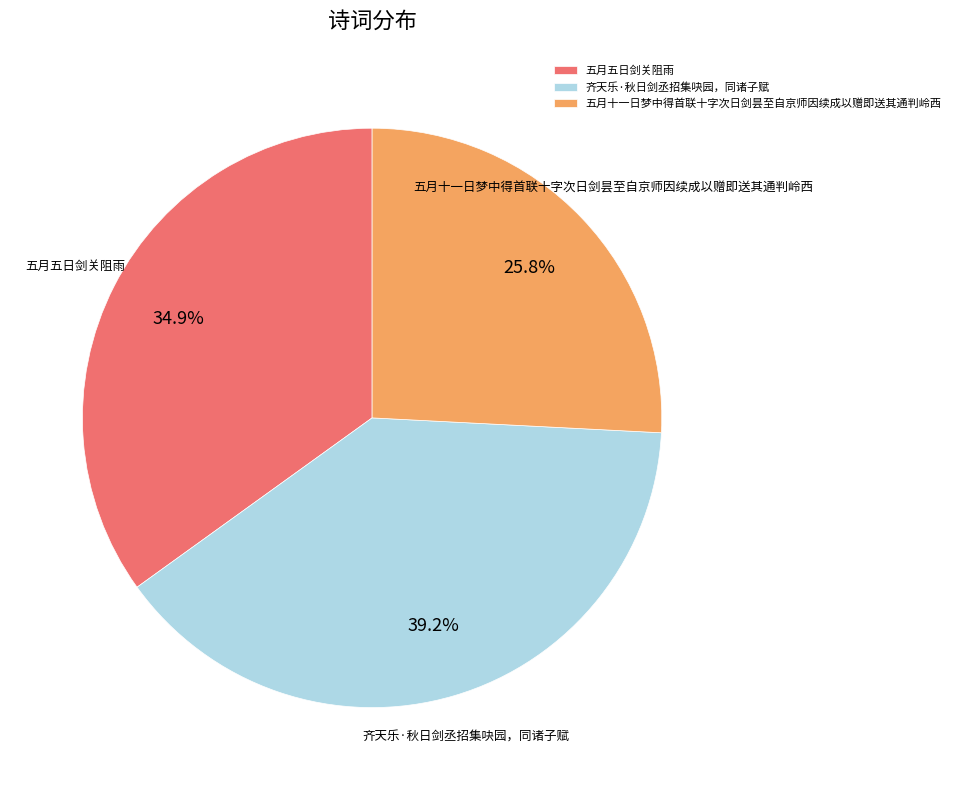

To the nearest percent, what is the average slice percentage?

33%